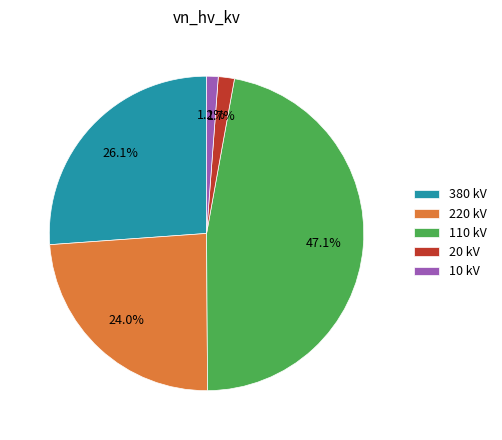

Which has a higher value, 220 kV or 110 kV?

110 kV